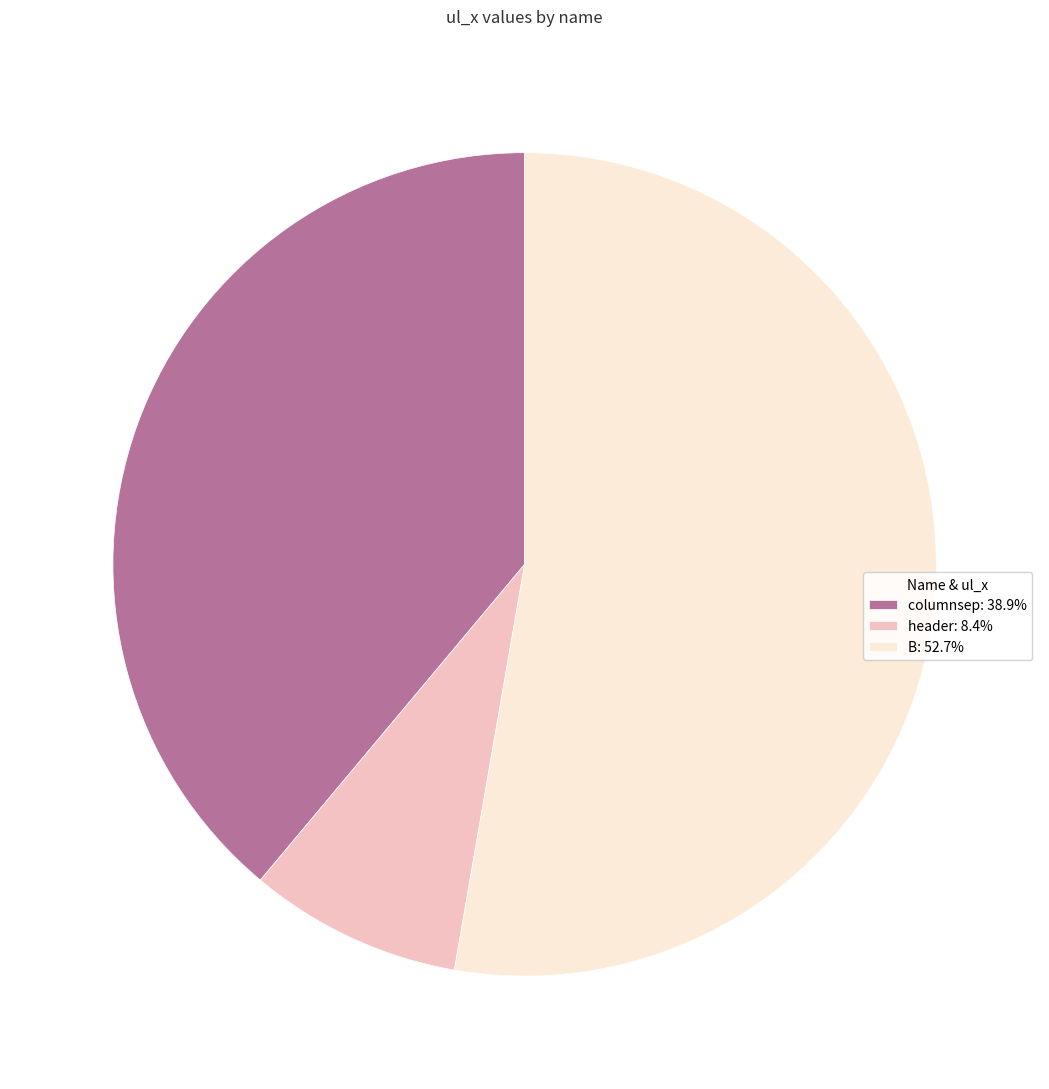

What is the largest slice in the pie chart?

B